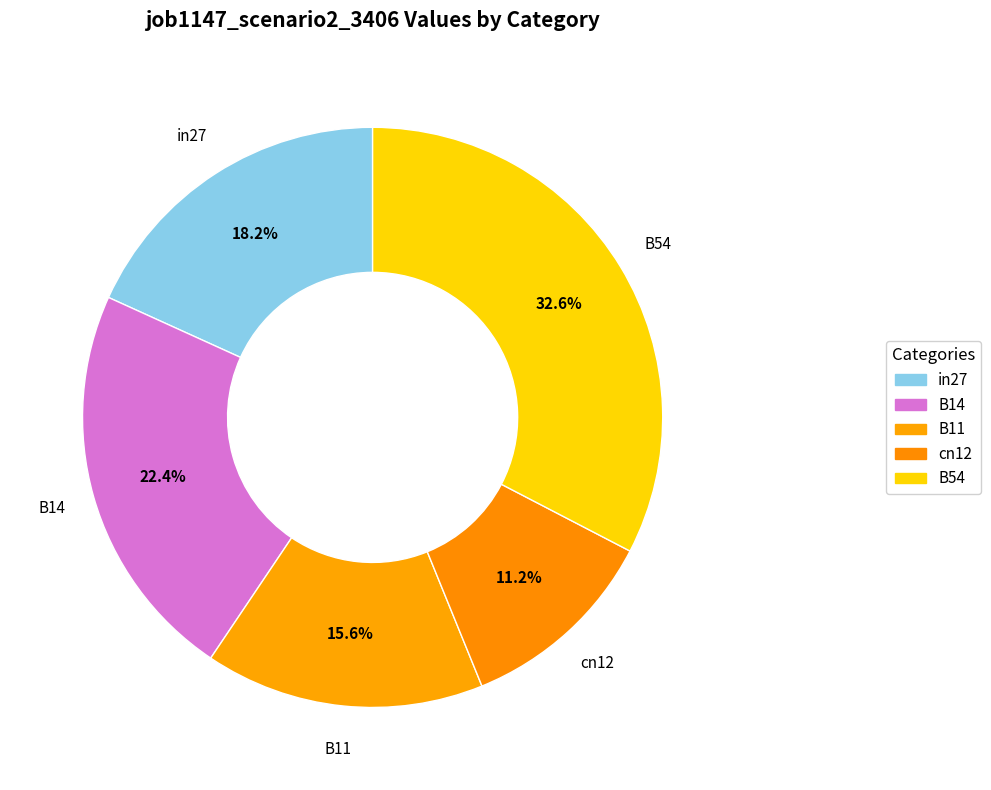

Is B14 the majority of the pie?

No